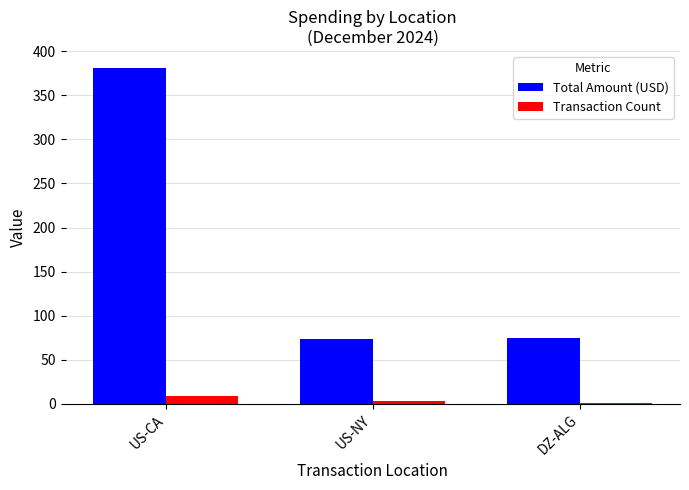

Which label corresponds to the largest value in the chart?

US-CA